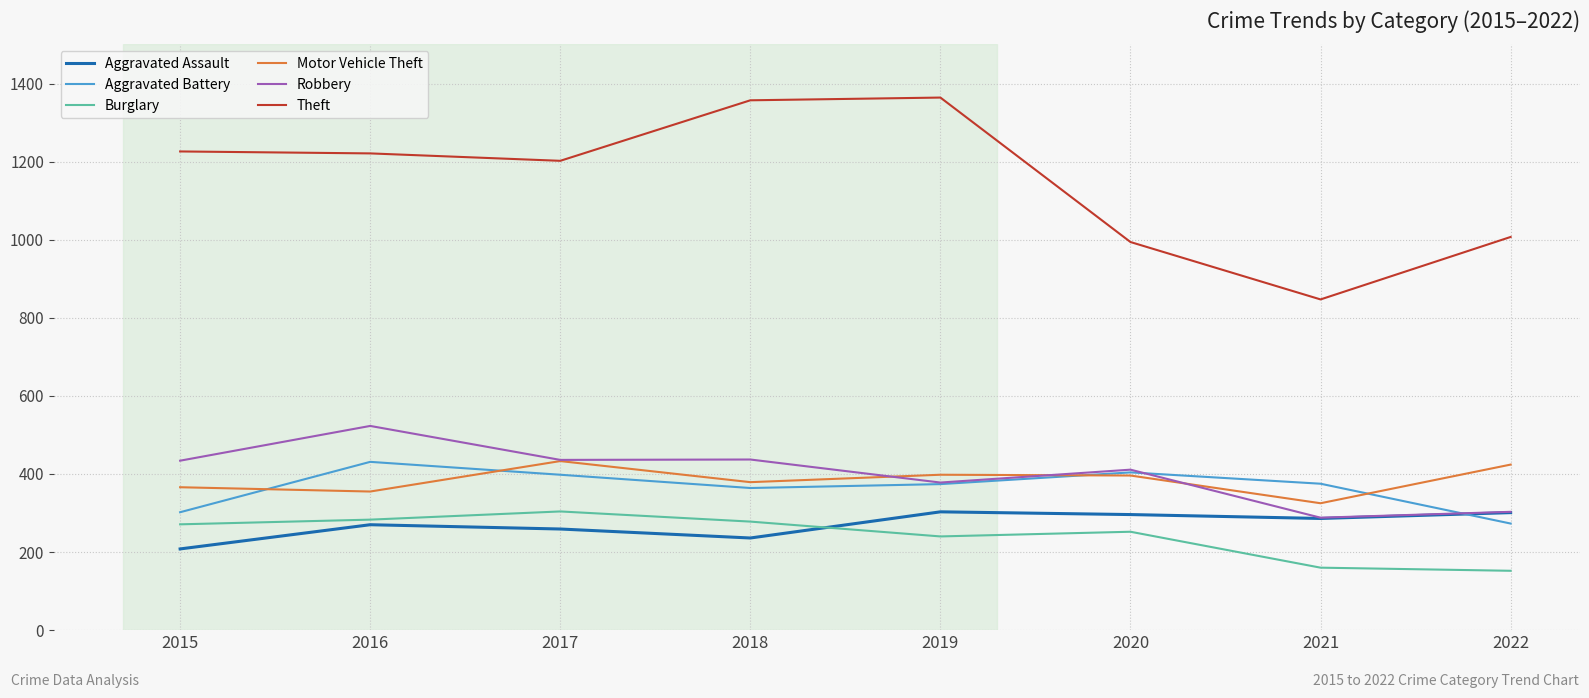

Which series has the largest total across all categories?

Theft